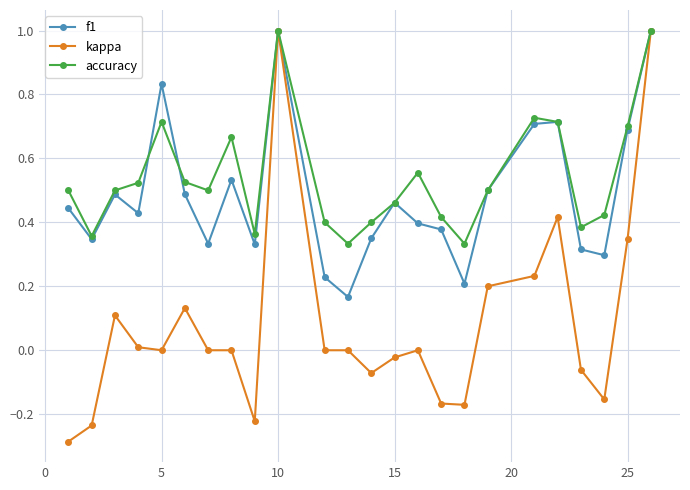

What is the highest value of the kappa series?

1.0